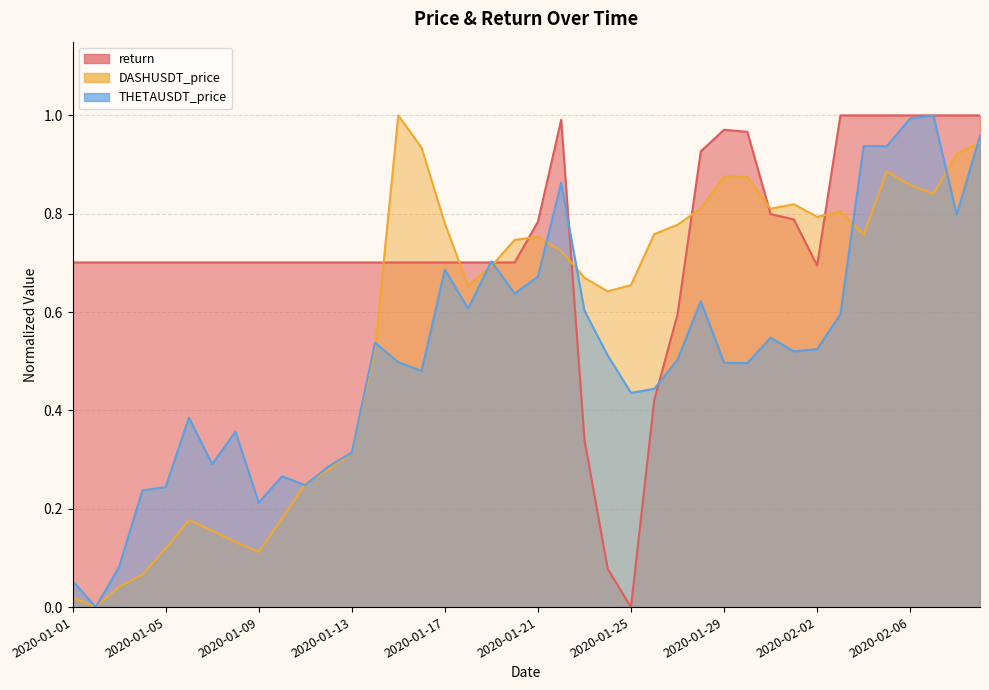

Reading left to right, transcribe all the data shown in this chart.

return: 0.7	0.7	0.7	0.7	0.7	0.7	0.7	0.7	0.7	0.7	0.7	0.7	0.7	0.7	0.7	0.7	0.7	0.7	0.7	0.7	0.8	1.0	0.3	0.1	0.0	0.4	0.6	0.9	1.0	1.0	0.8	0.8	0.7	1.0	1.0	1.0	1.0	1.0	1.0	1.0
DASHUSDT_price: 0.0	0.0	0.0	0.1	0.1	0.2	0.2	0.1	0.1	0.2	0.3	0.3	0.3	0.5	1.0	0.9	0.8	0.7	0.7	0.7	0.8	0.7	0.7	0.6	0.7	0.8	0.8	0.8	0.9	0.9	0.8	0.8	0.8	0.8	0.8	0.9	0.9	0.8	0.9	0.9
THETAUSDT_price: 0.1	0.0	0.1	0.2	0.2	0.4	0.3	0.4	0.2	0.3	0.2	0.3	0.3	0.5	0.5	0.5	0.7	0.6	0.7	0.6	0.7	0.9	0.6	0.5	0.4	0.4	0.5	0.6	0.5	0.5	0.5	0.5	0.5	0.6	0.9	0.9	1.0	1.0	0.8	1.0